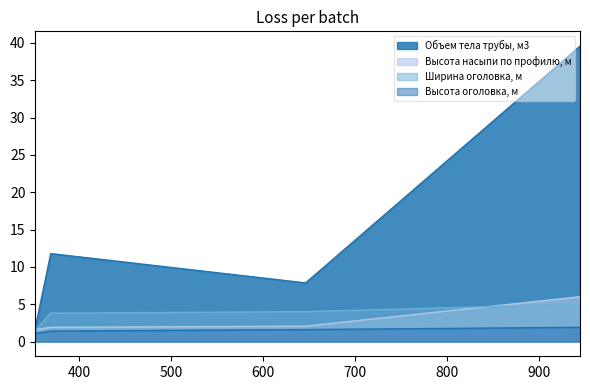

What is the value of the Высота оголовка, м point at the 1st from the left?

1.1